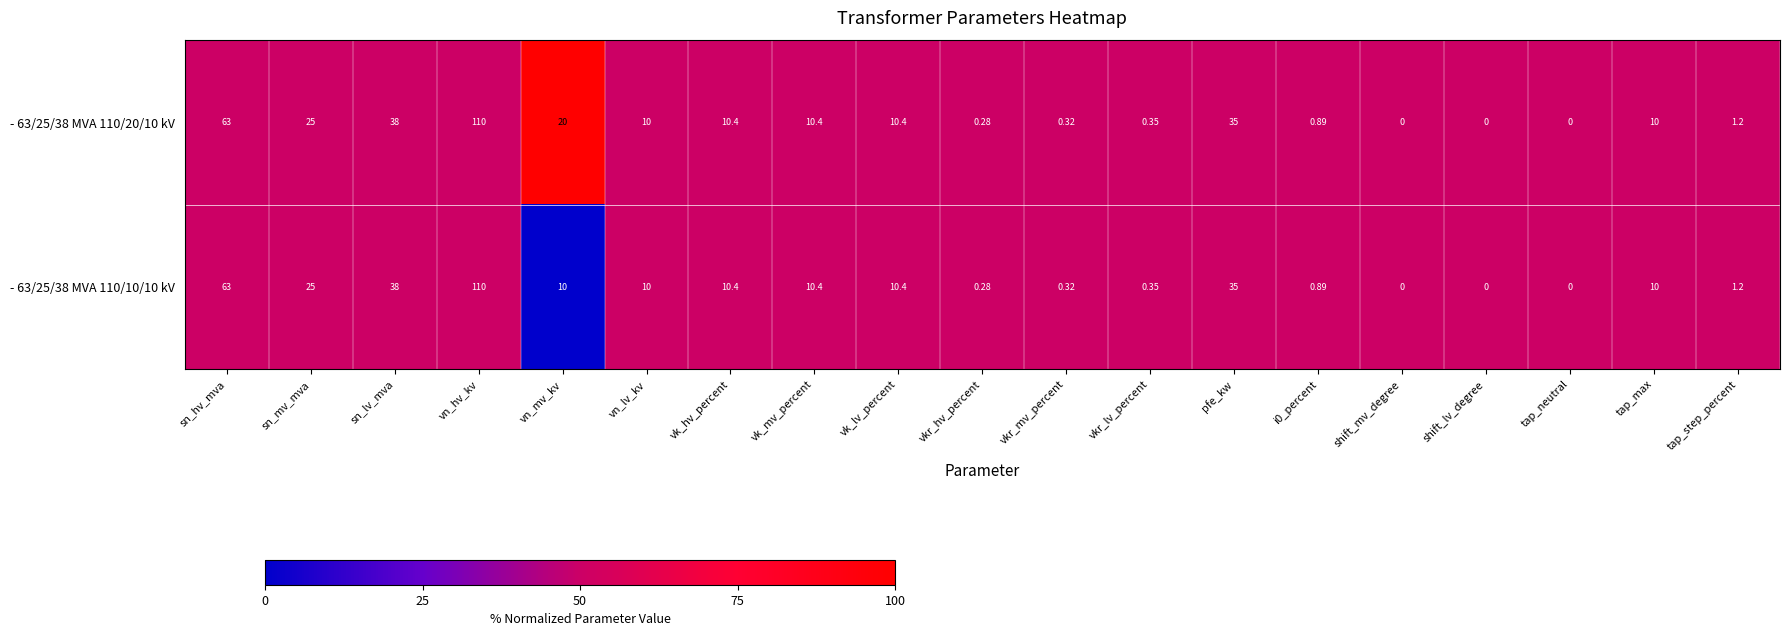

At which category is the sum across all series the highest?

vn_hv_kv